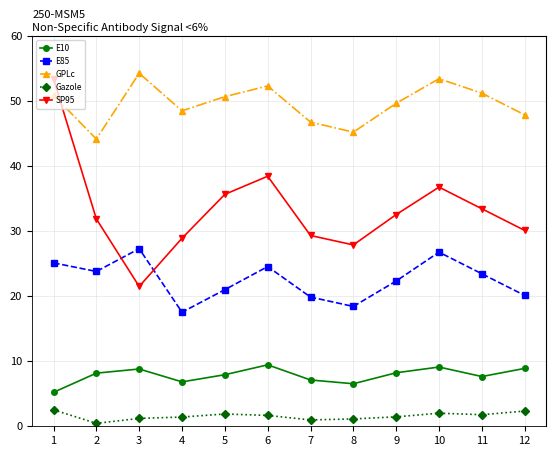

What are all the series names shown in the legend?

E10, E85, GPLc, Gazole, SP95